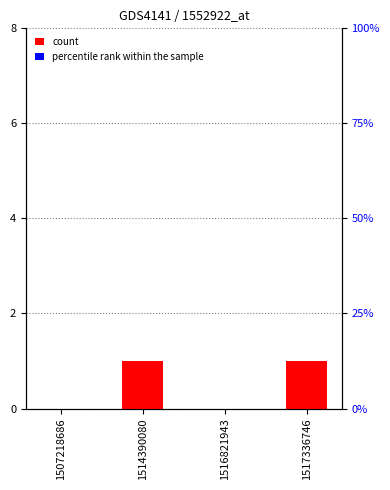

What is the maximum value shown in the chart?

1